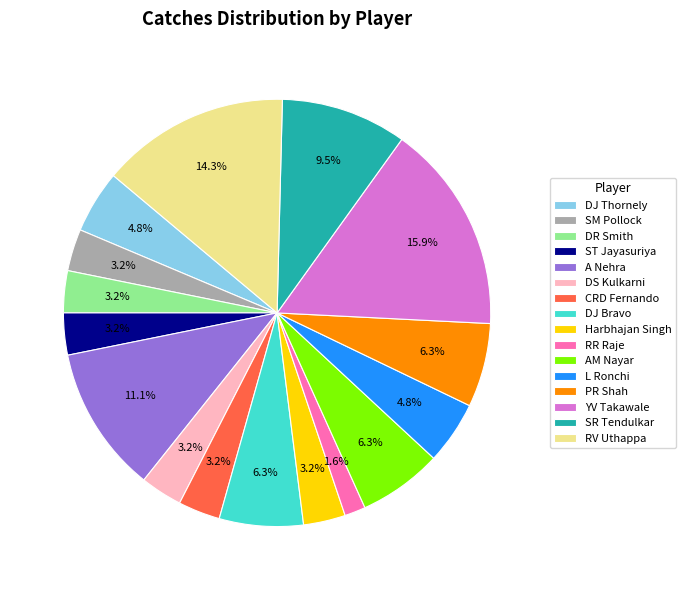

How many slices are in this pie chart?

16